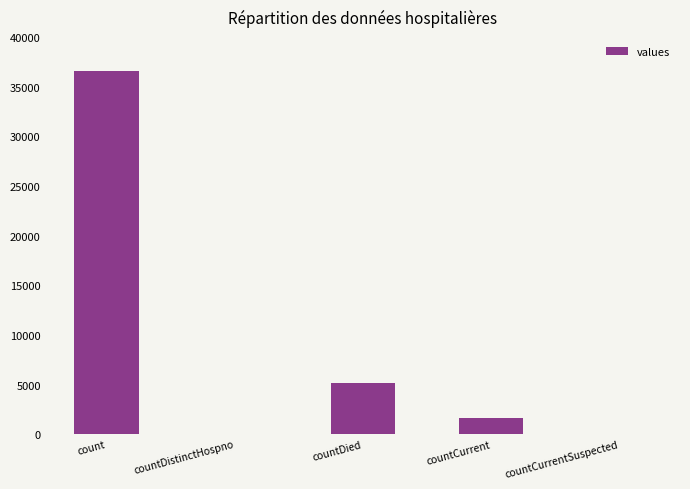

What is the sum of all values?

43404